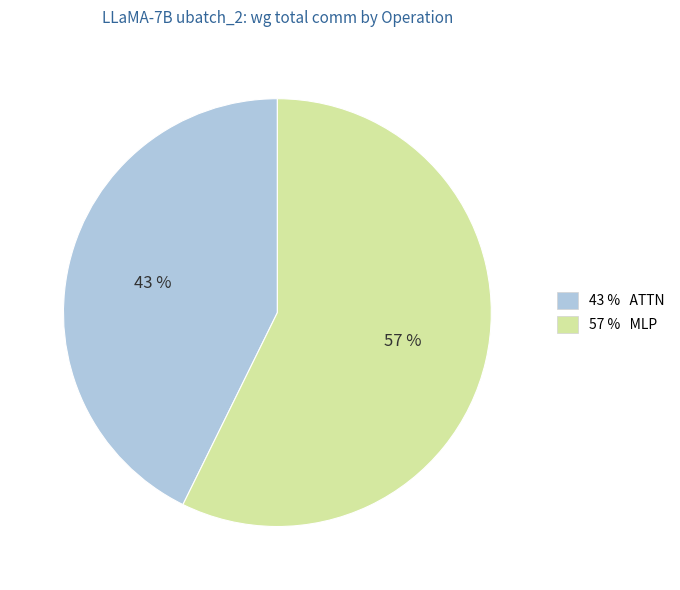

How many slices are in this pie chart?

2